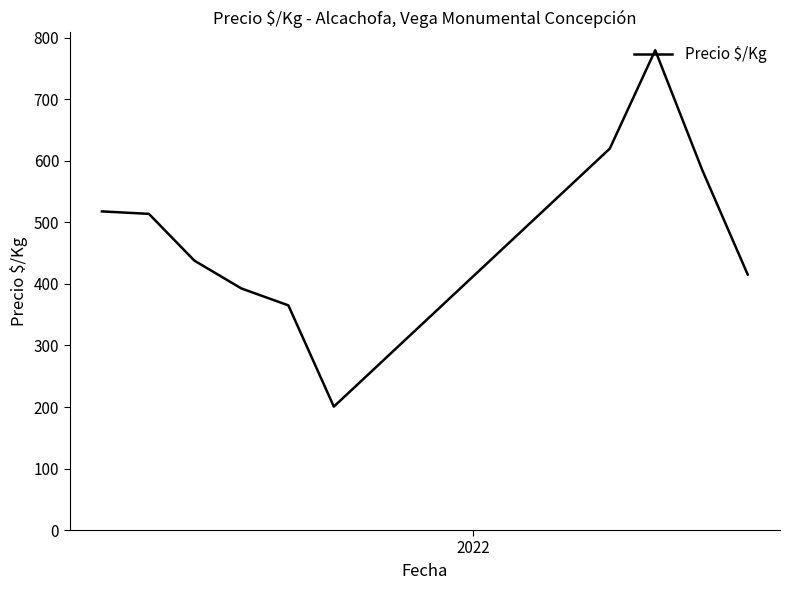

What is the greatest value displayed?

780.0